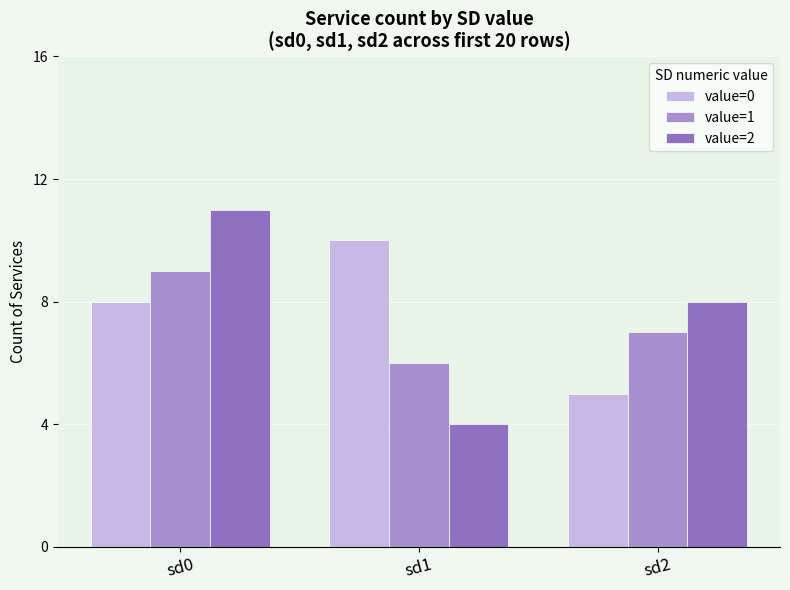

Which label corresponds to the largest value in the chart?

sd0